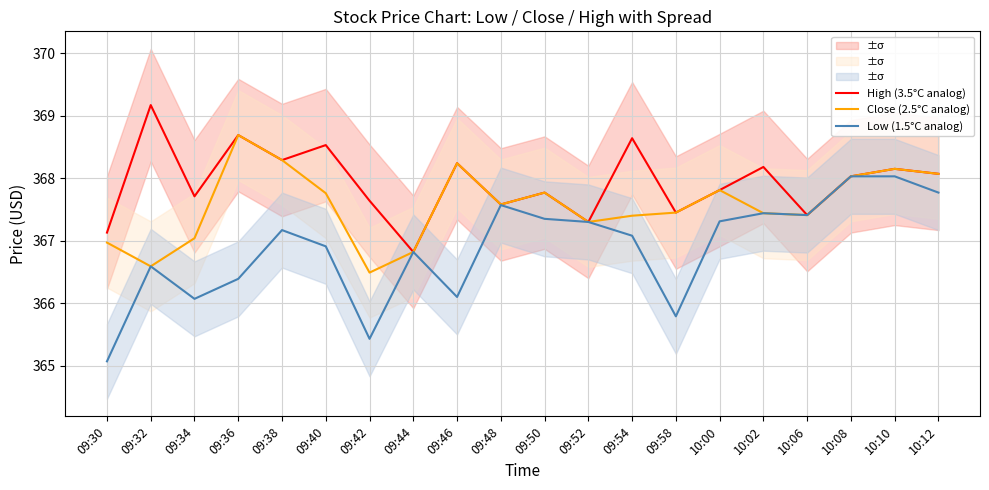

How many lines are shown in the chart?

3